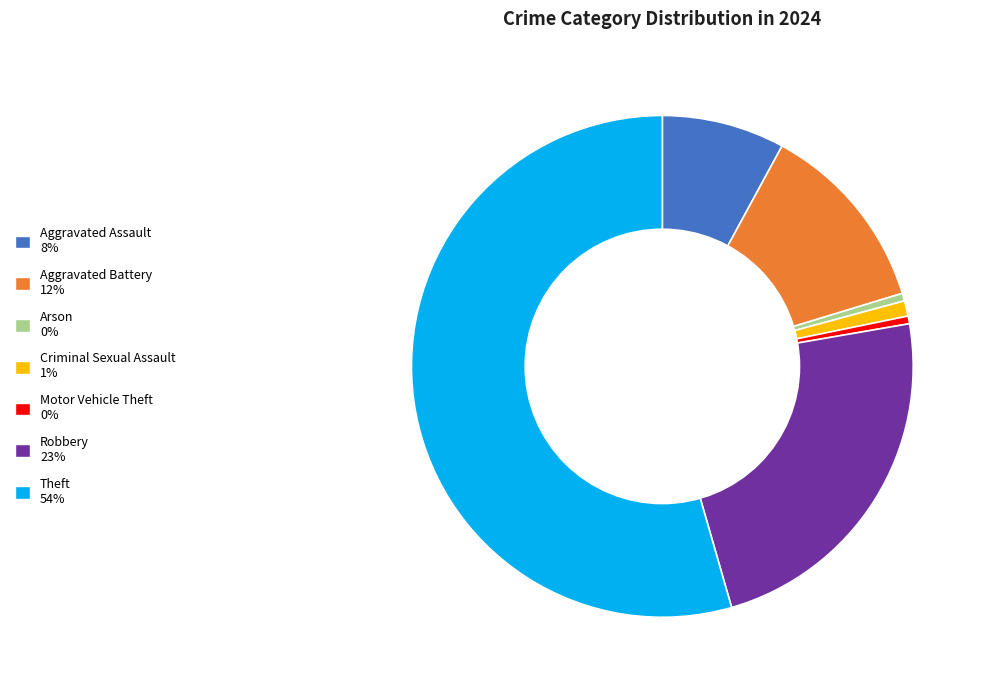

Which category has the biggest portion of the pie?

Theft